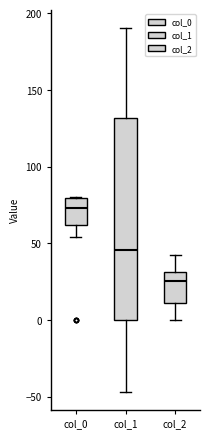

Where is the upper edge of the box for col_2 on the y-axis? The values are not printed on the chart, so give them approximately, as read against the axis.

30